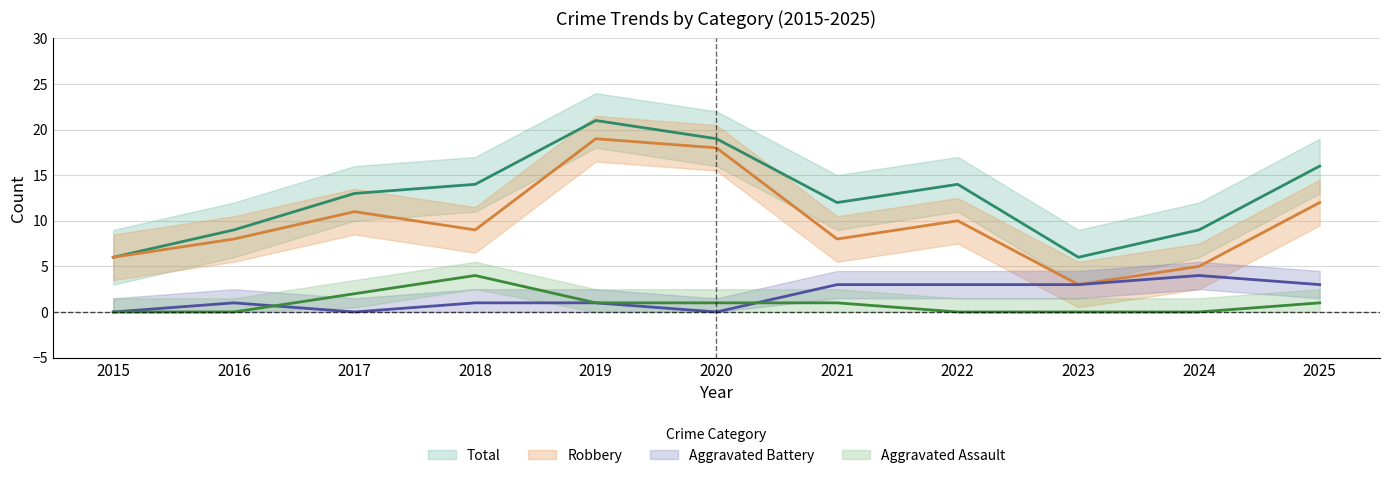

Which series has the largest total across all categories?

Total